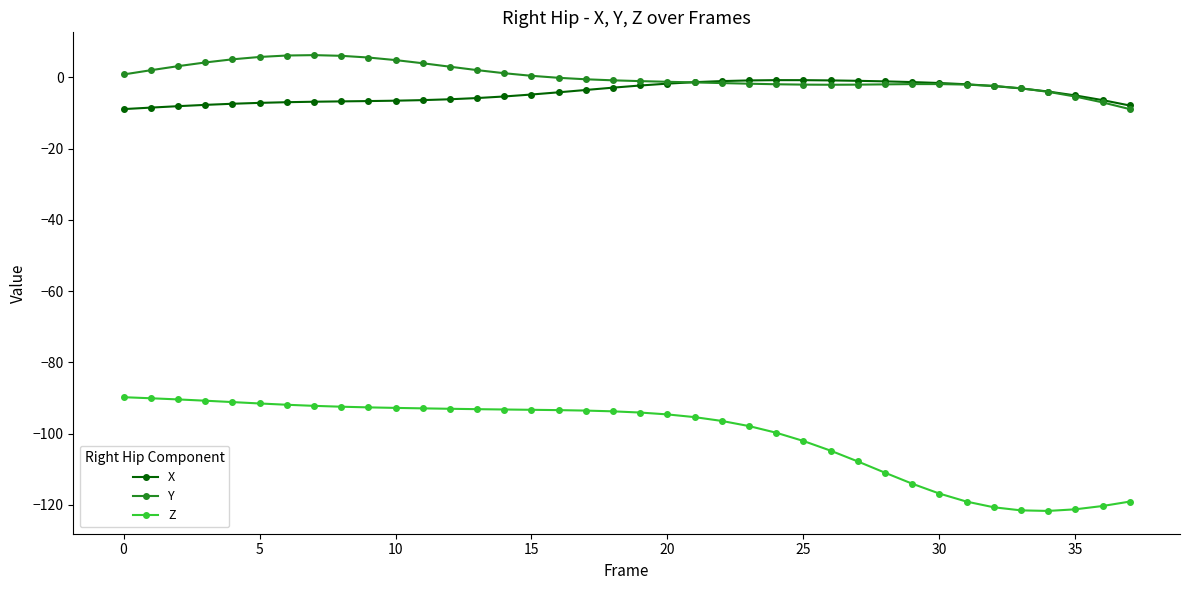

Which series has the largest range (max minus min)?

Z